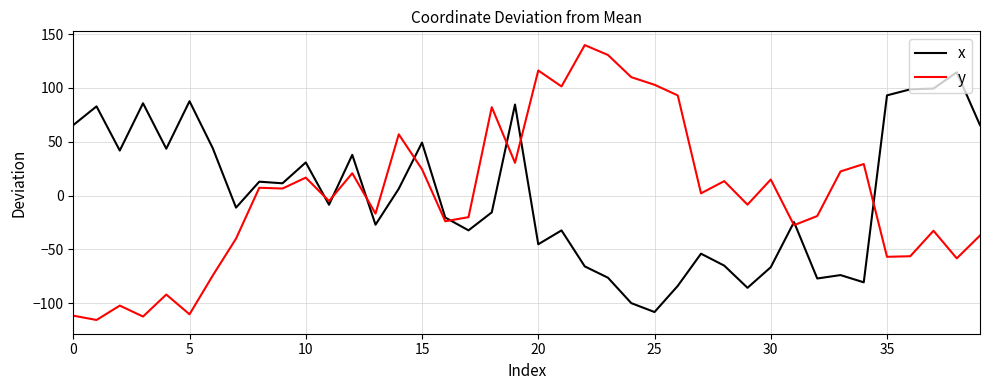

True or false: x and y intersect in this chart.

True